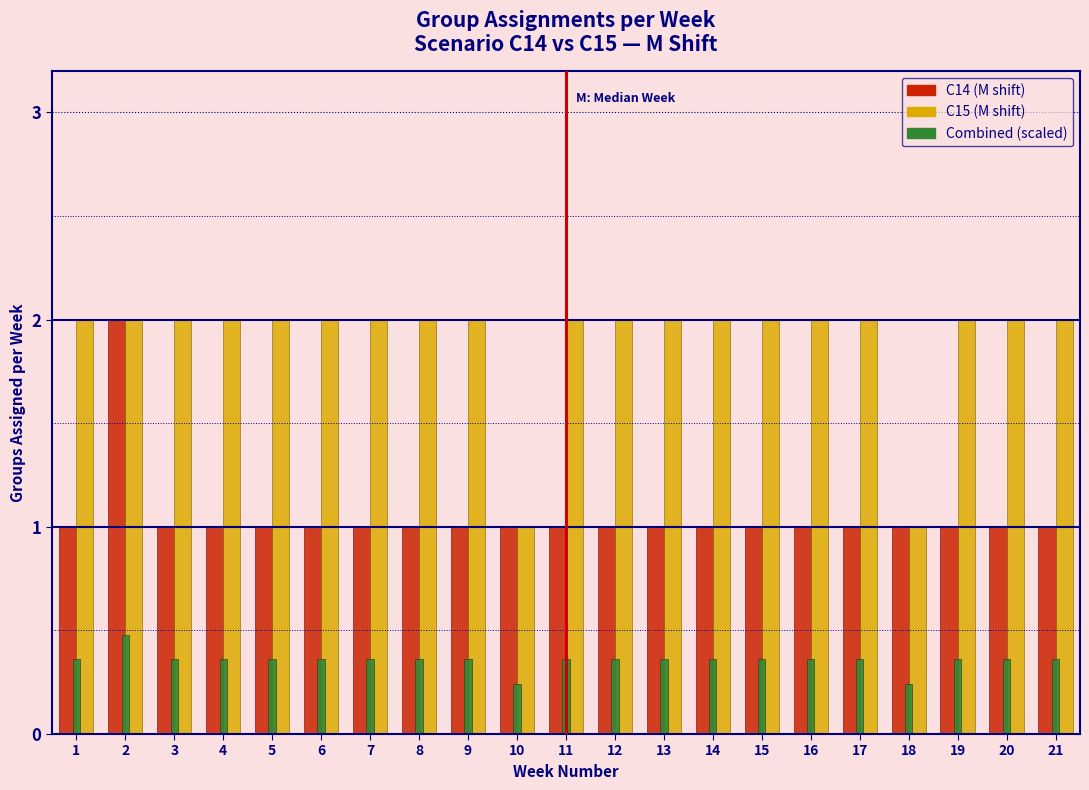

What is the sum of the C14 (M shift) values at 9 and 11?

2.0